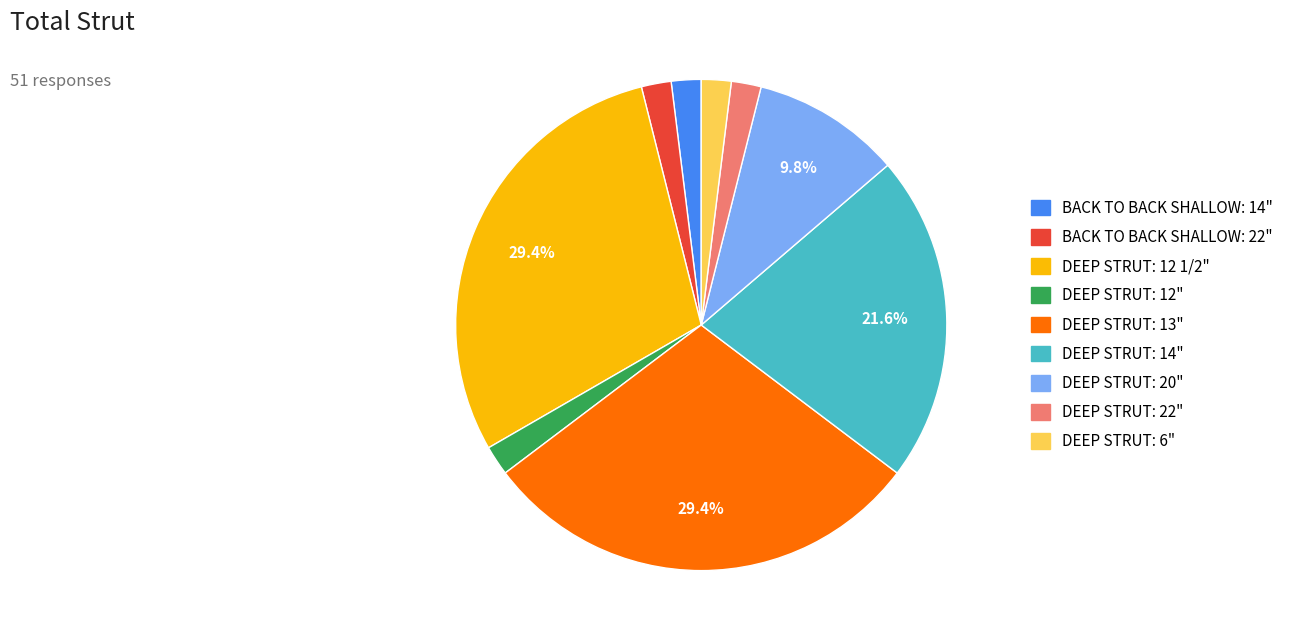

Is there any slice that represents more than half of the pie?

No